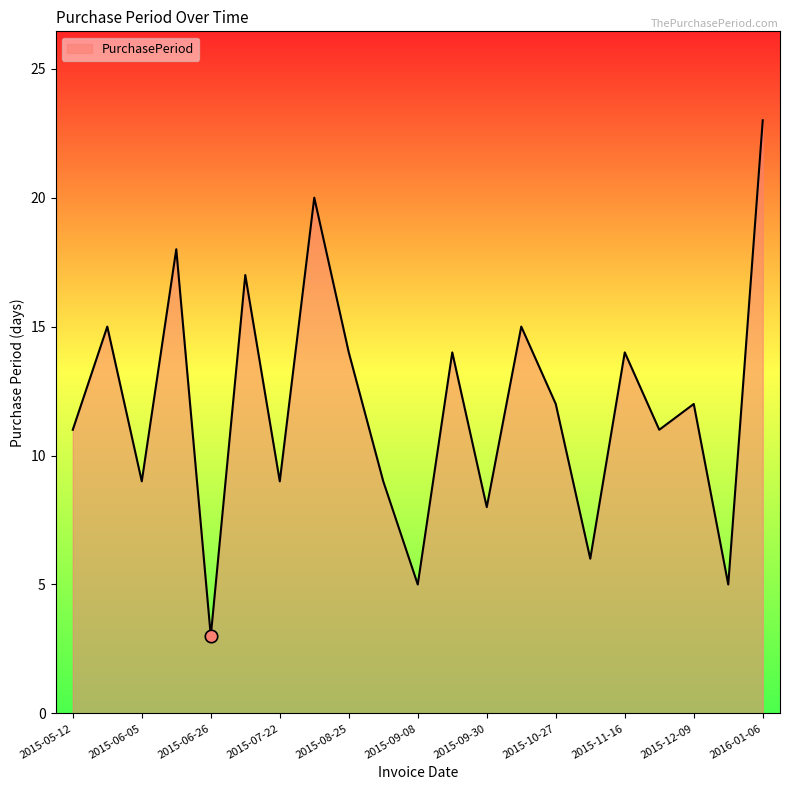

What is the difference between the maximum and minimum values?

20